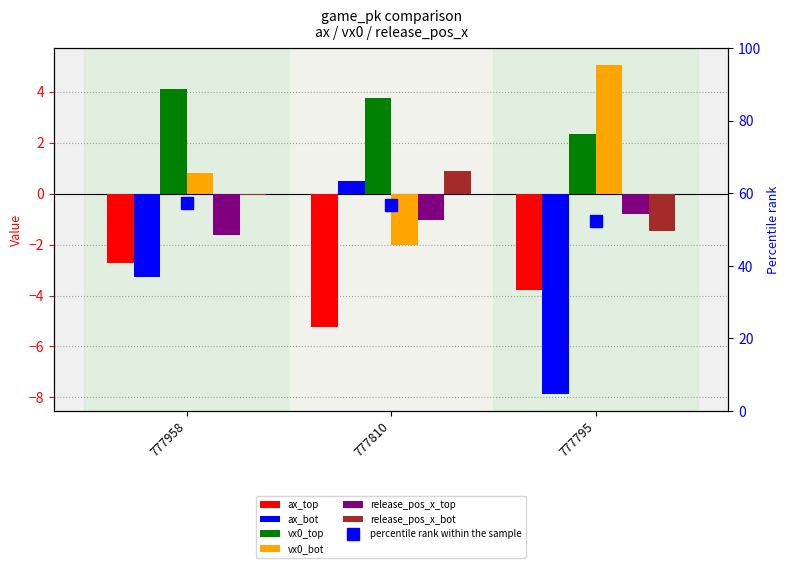

Is the value of ax_top at 777958 greater than the value of release_pos_x_bot at 777795?

No